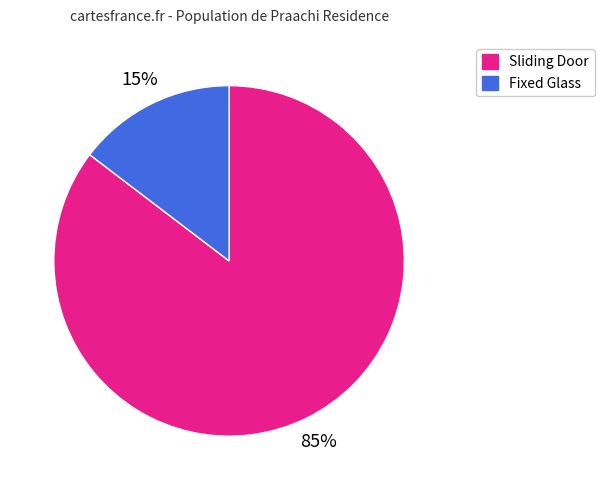

Is it true that Sliding Door is 80% of the pie?

False